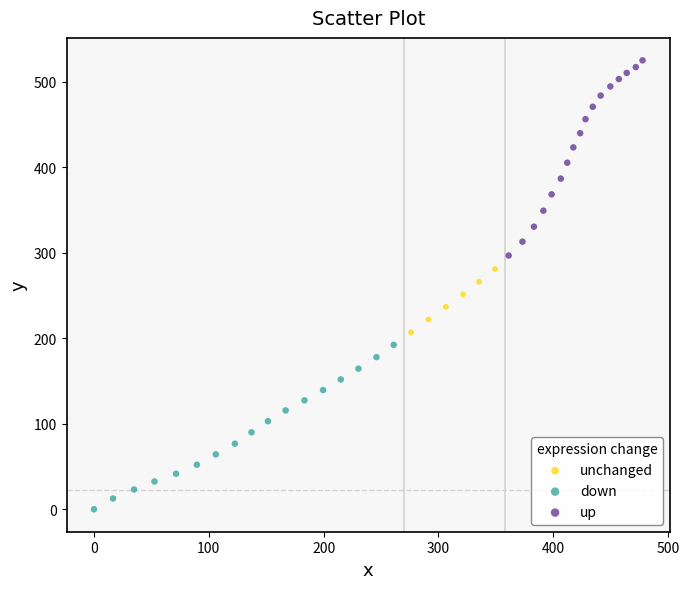

Which series contains the lowest Y value?

down